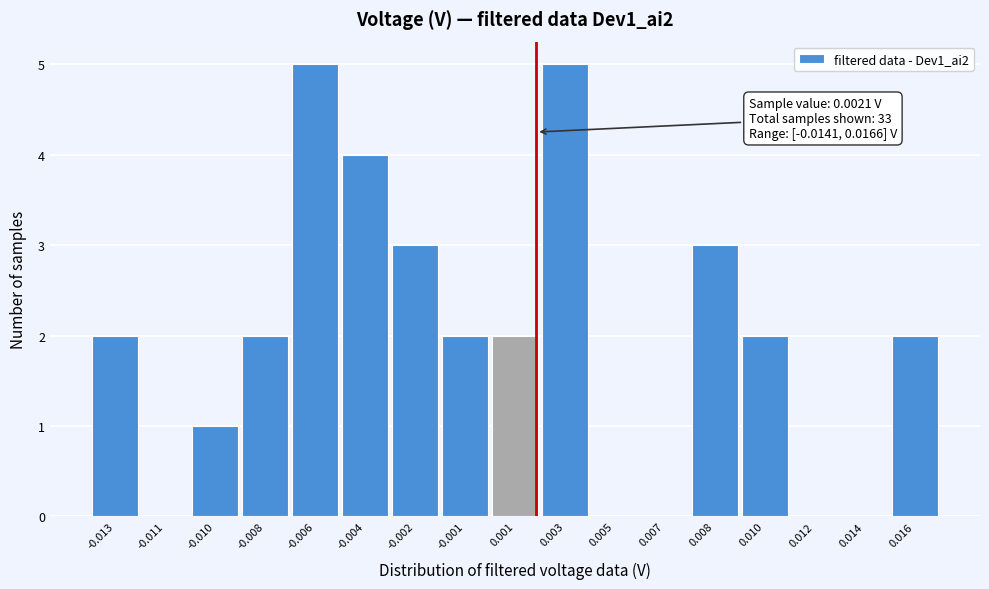

Reading right to left, what are all the values shown in this chart?

0.016=2	0.014=0	0.012=0	0.010=2	0.008=3	0.007=0	0.005=0	0.003=5	0.001=2	-0.001=2	-0.002=3	-0.004=4	-0.006=5	-0.008=2	-0.010=1	-0.011=0	-0.013=2